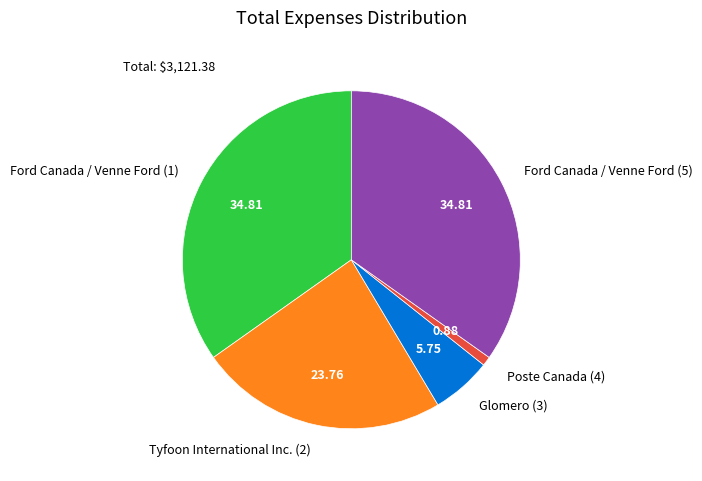

Do Ford Canada / Venne Ford (1) and Glomero (3) together represent more than half of the pie?

No